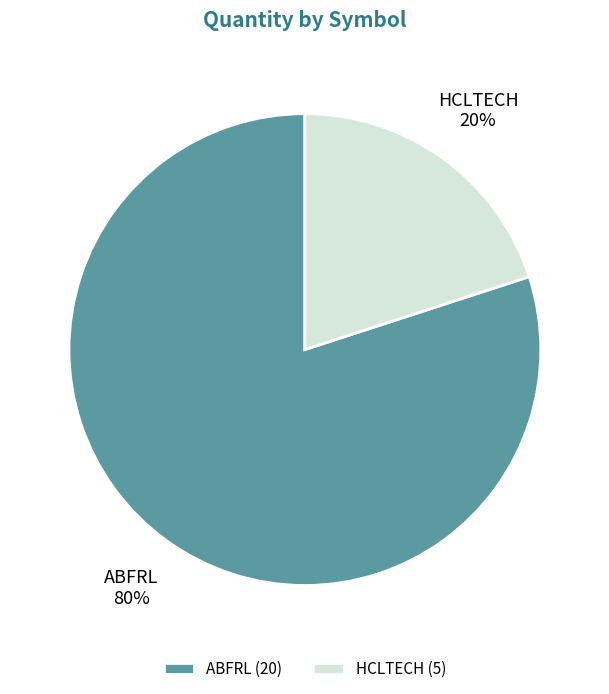

Count the number of slices in the pie.

2